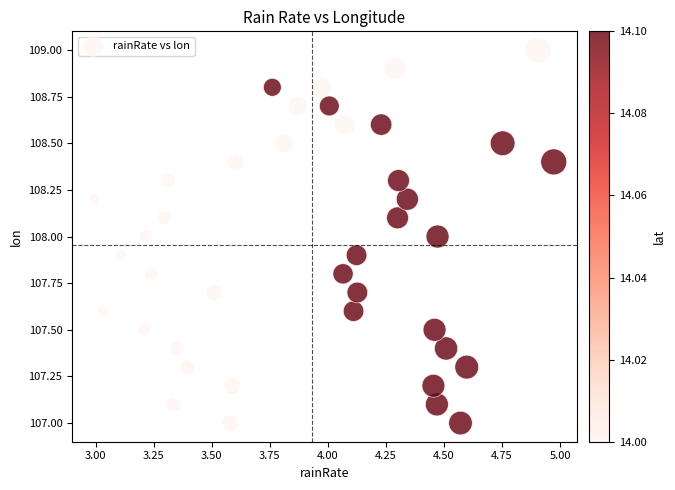

What is the range of Y values (max minus min)?

2.0